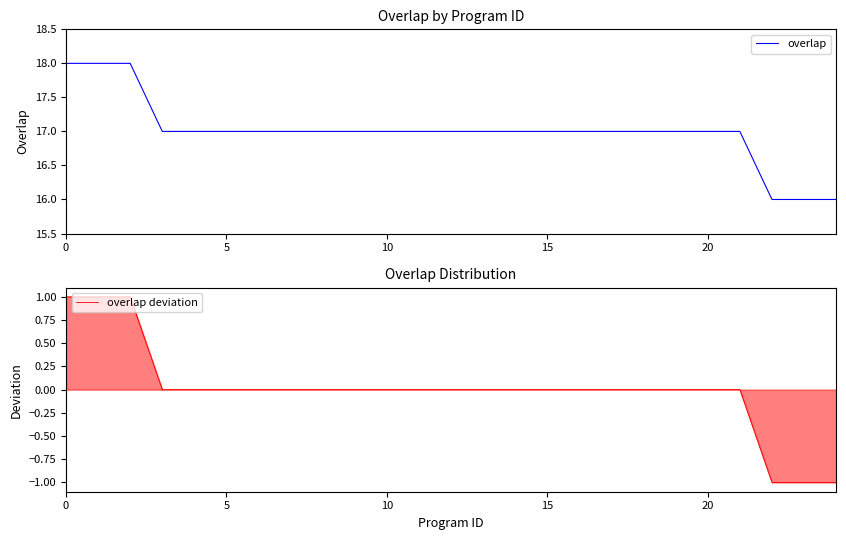

How many lines are shown in the chart?

2